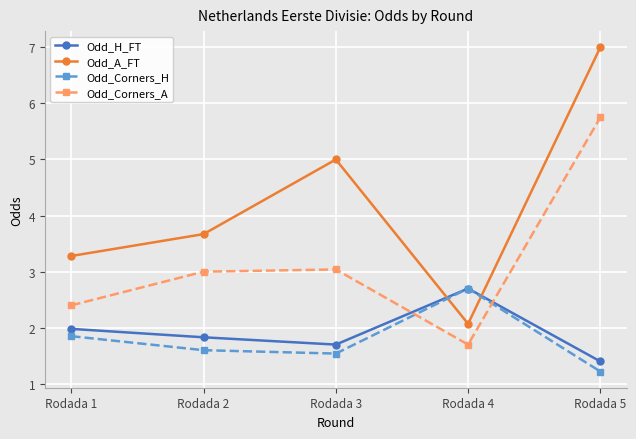

True or false: Odd_Corners_H has a value of 1.6 at Rodada 2.

True